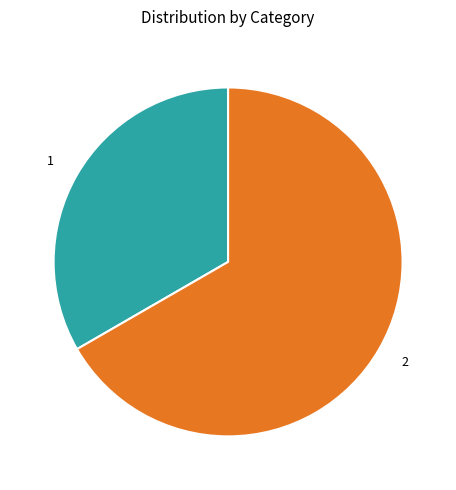

True or false: 1 accounts for 33% of the total.

True